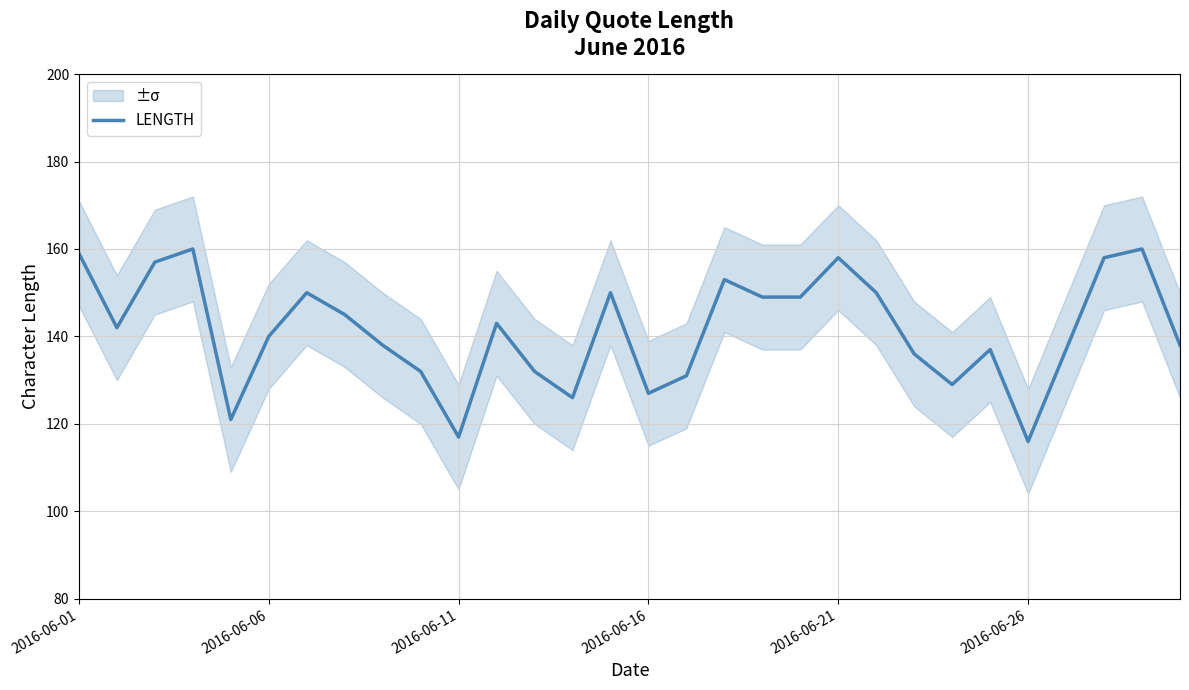

What is the maximum value for LENGTH?

160